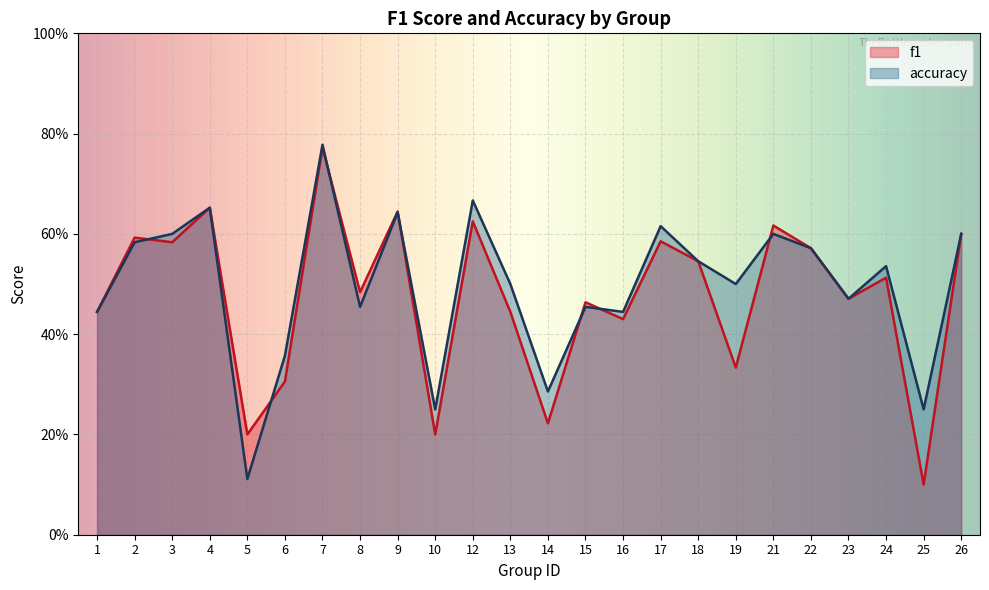

True or false: f1 and accuracy intersect in this chart.

True